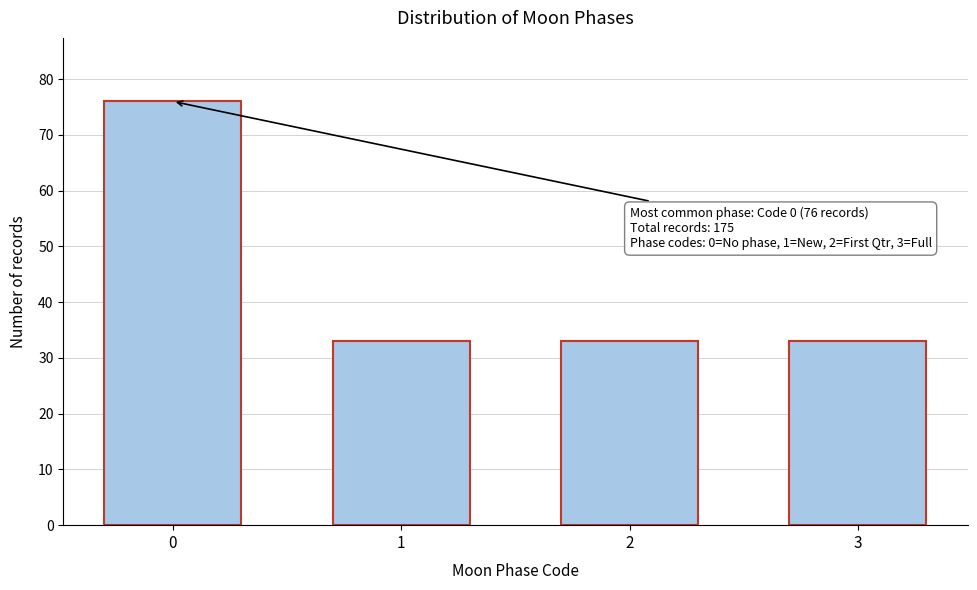

Reading right to left, transcribe all the data shown in this chart.

33	33	33	76